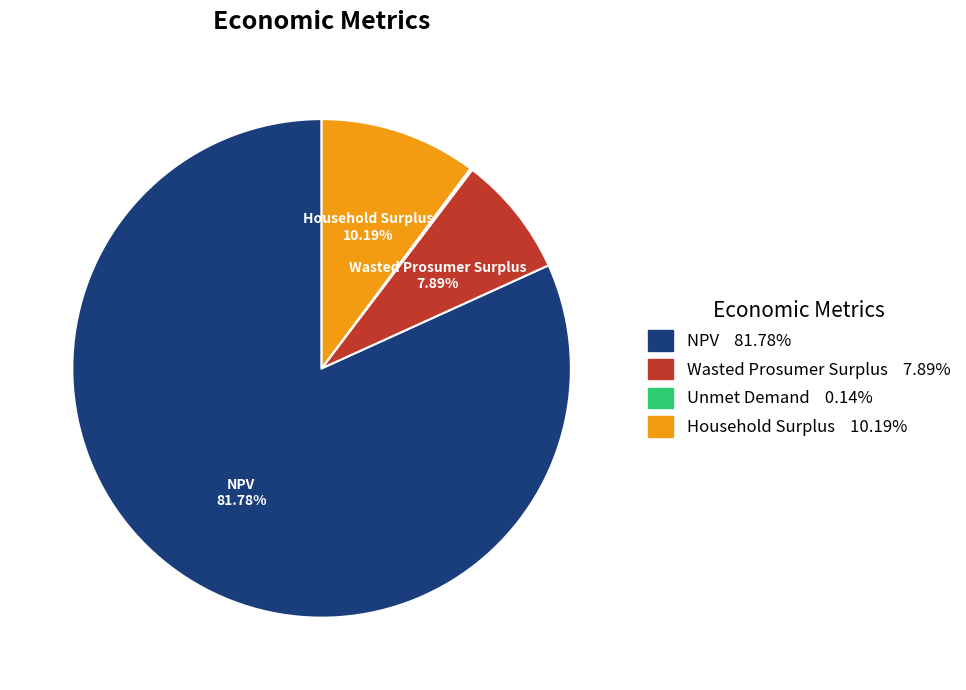

Does any single category account for the majority?

Yes